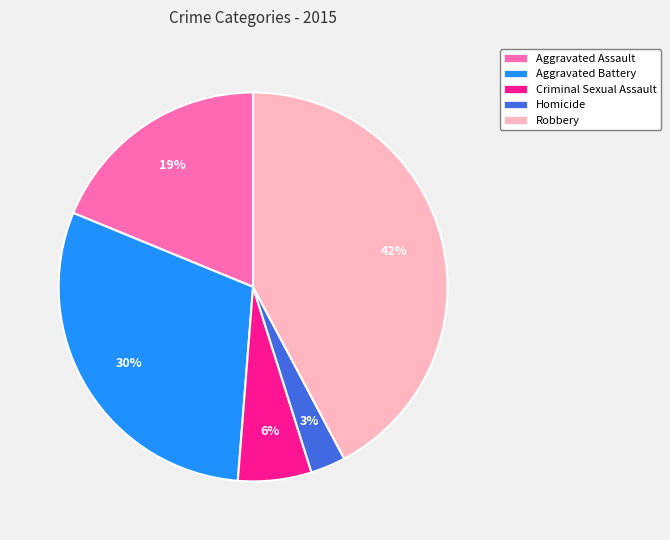

To the nearest percent, what portion does Homicide represent?

3%